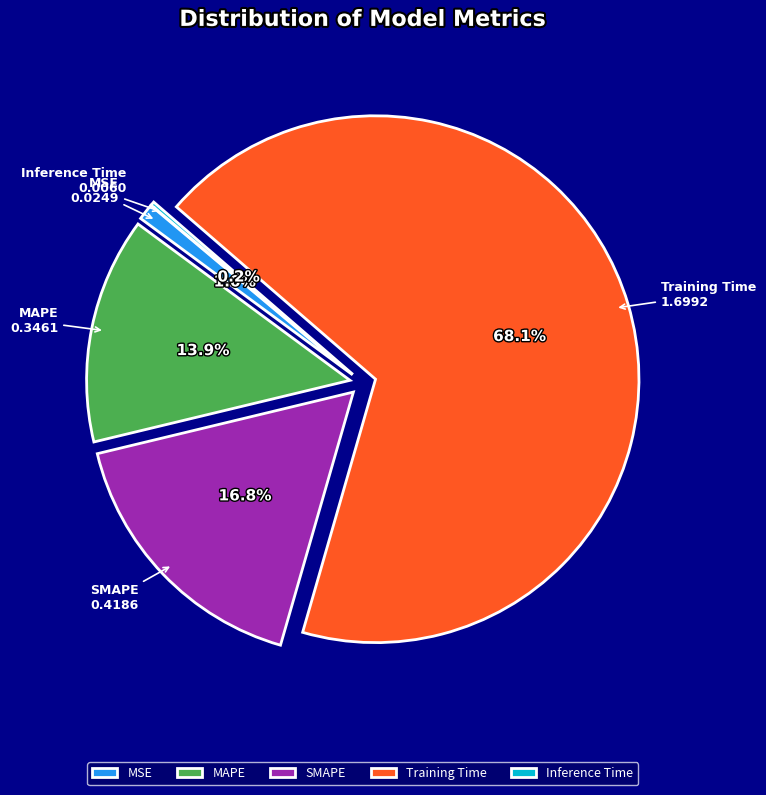

What percentage is the Training Time slice, to the nearest percent?

68%